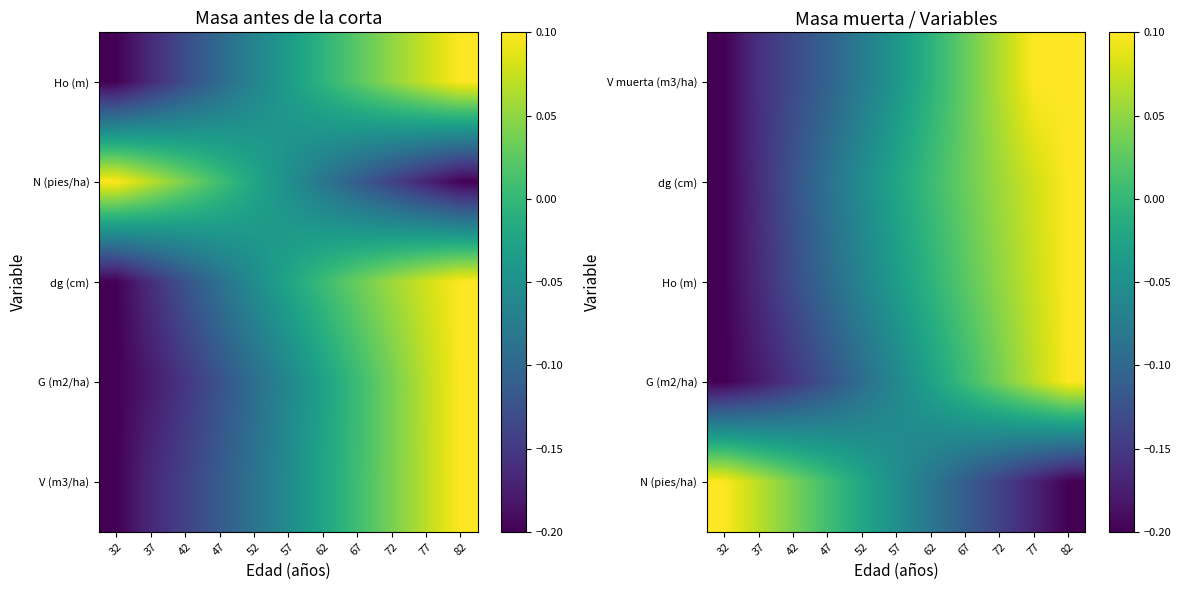

Which category has the highest value in the N (pies/ha) series?

32